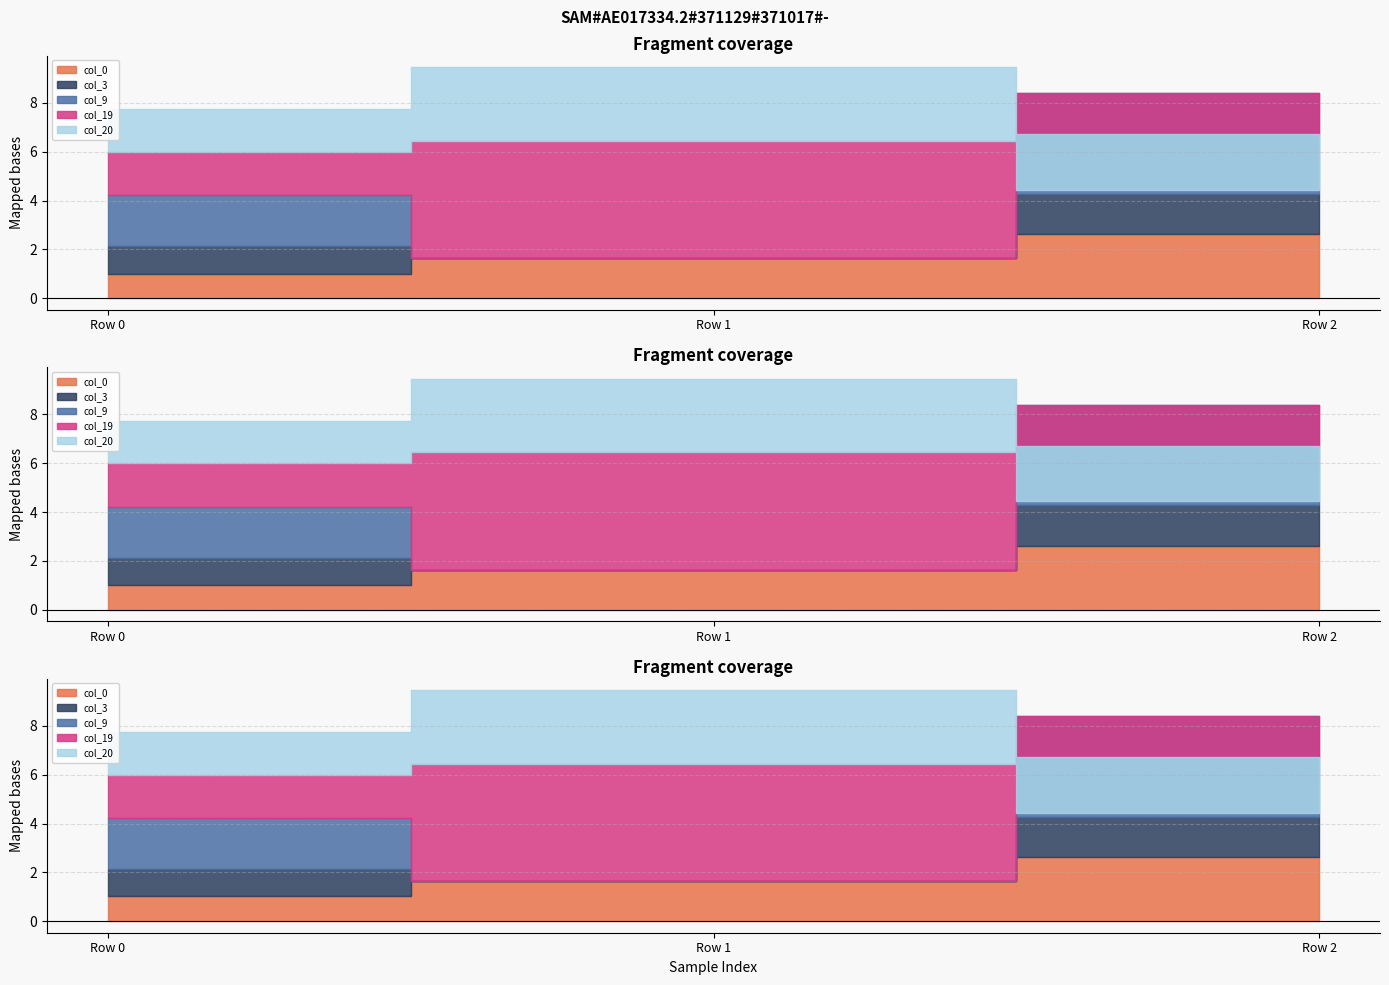

What is the greatest value displayed?

4.8